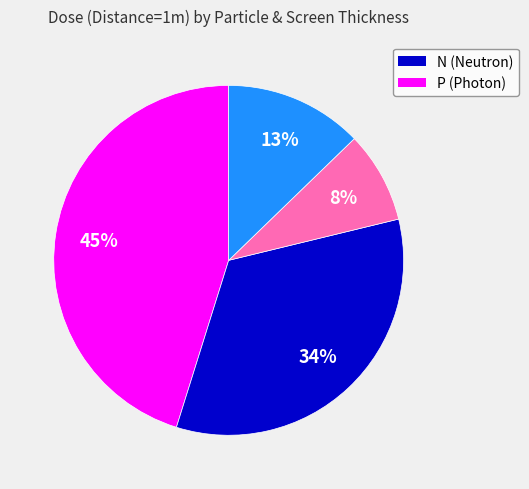

To the nearest percent, what is the difference between the largest and smallest slice percentages?

37%